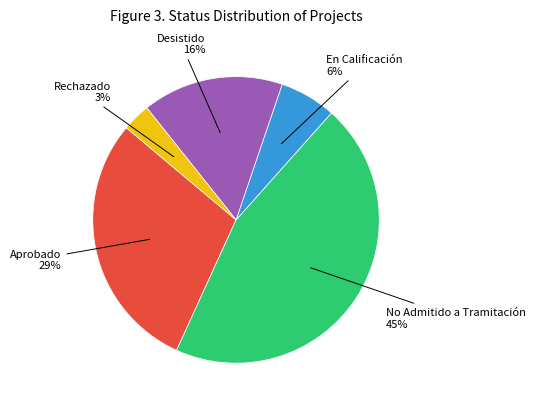

To the nearest percent, what is the difference between the largest and smallest slice percentages?

42%